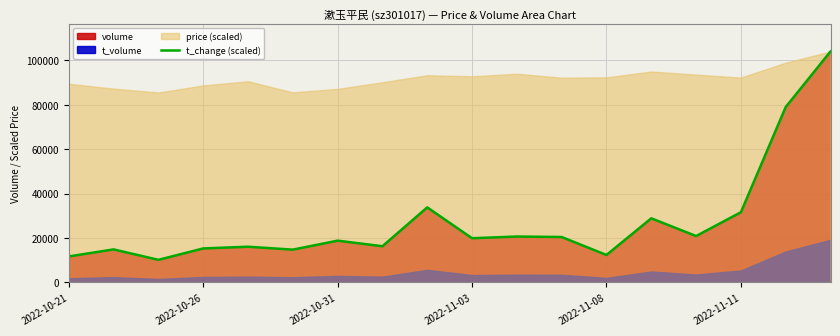

What is the value of the 7th point from the left?

18802.8